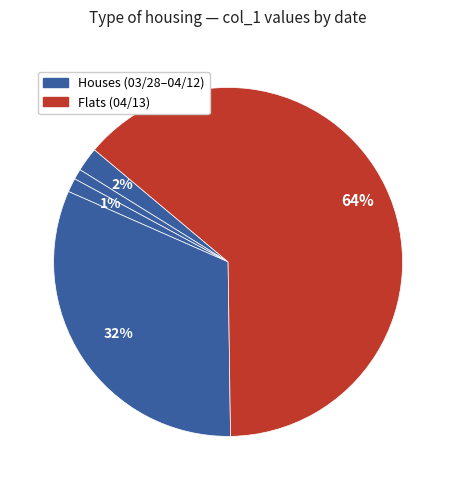

How many slices are in this pie chart?

5